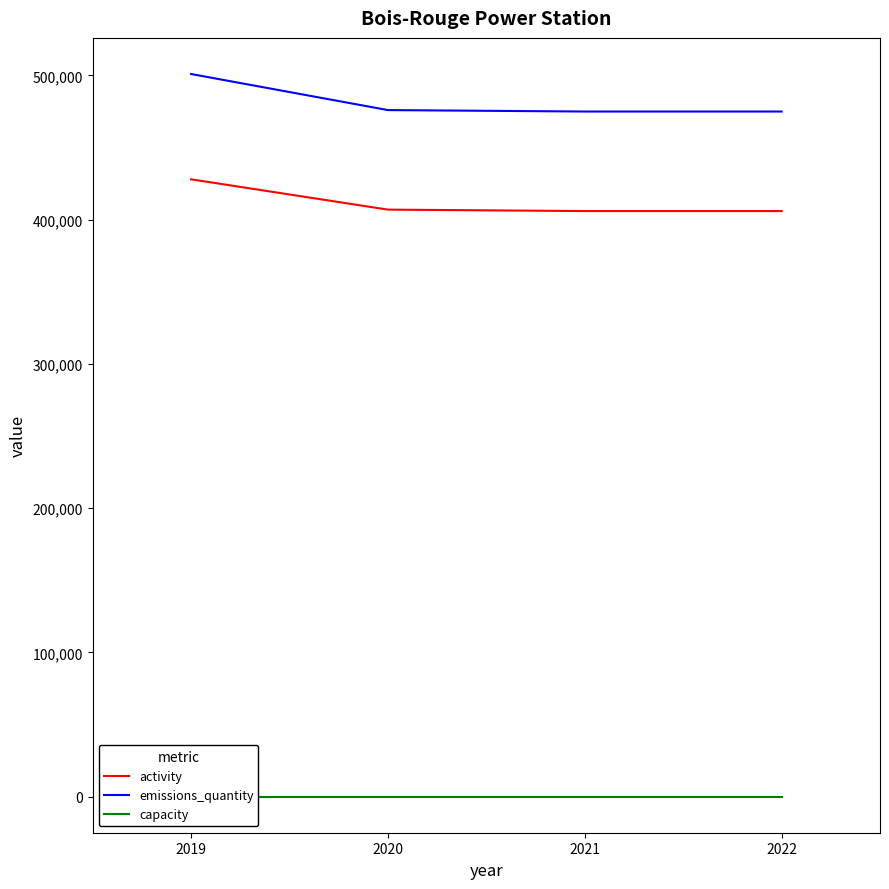

True or false: emissions_quantity has more than 1 points higher than both neighbors.

False